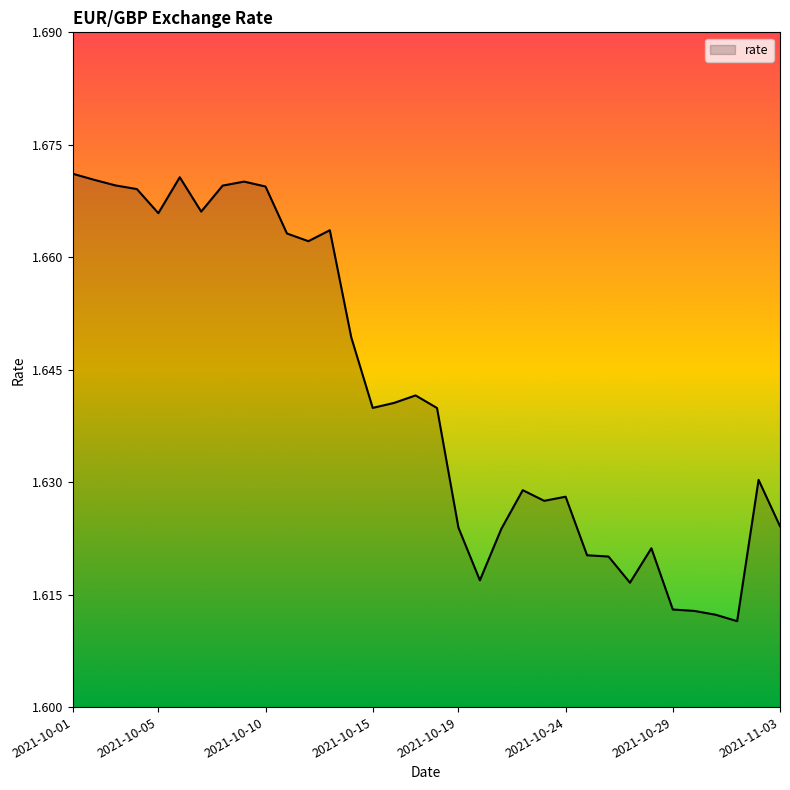

Rank the categories by value from highest to lowest.

2021-10-01, 2021-10-06, 2021-10-02, 2021-10-09, 2021-10-03, 2021-10-08, 2021-10-10, 2021-10-04, 2021-10-07, 2021-10-05, 2021-10-13, 2021-10-11, 2021-10-12, 2021-10-14, 2021-10-17, 2021-10-16, 2021-10-15, 2021-10-18, 2021-11-02, 2021-10-22, 2021-10-24, 2021-10-23, 2021-11-03, 2021-10-19, 2021-10-21, 2021-10-28, 2021-10-25, 2021-10-26, 2021-10-20, 2021-10-27, 2021-10-29, 2021-10-30, 2021-10-31, 2021-11-01